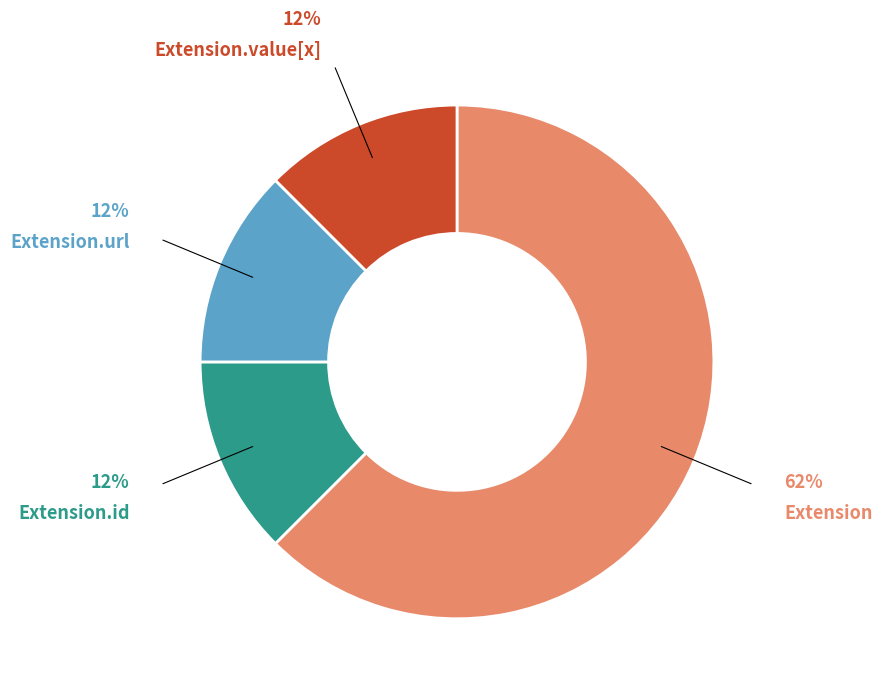

How many slices are in this pie chart?

4